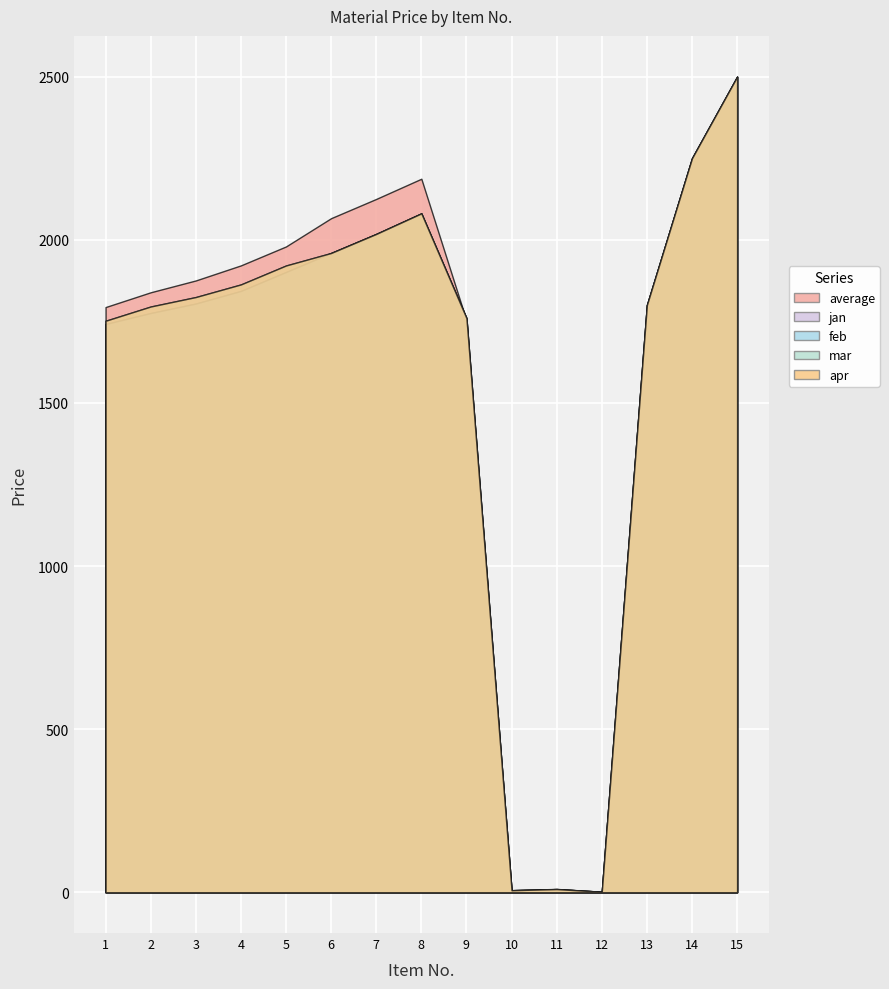

What is the maximum value for jan?

2500.0